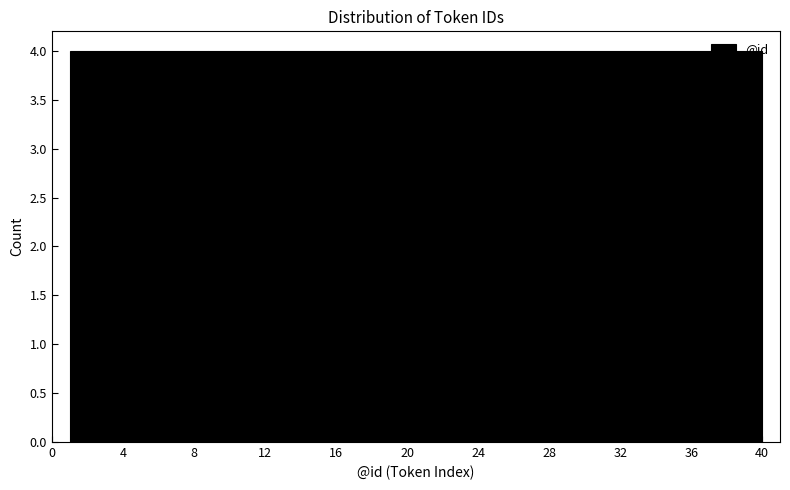

What is the height of the bar covering 36.1 to 40.0 on the x-axis? Neither the bar edges nor the heights are printed on the chart, so give them approximately, as read against the axes.

4